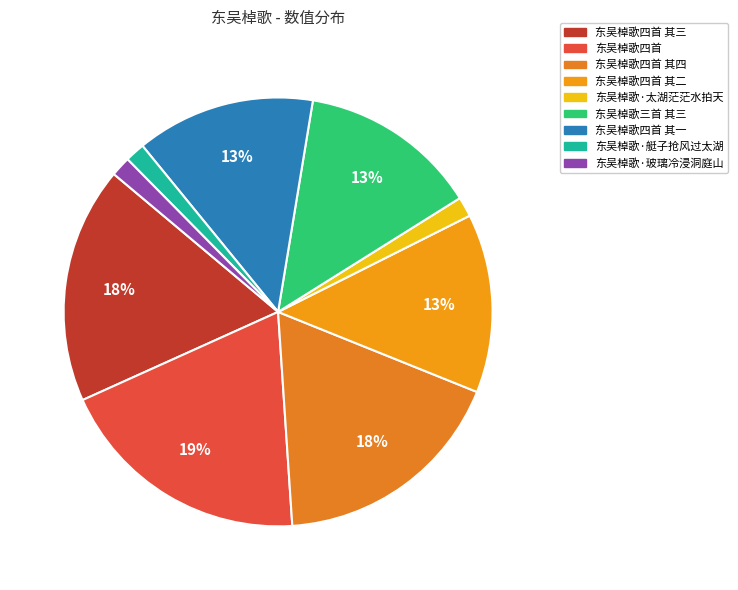

Is there a majority slice in this chart?

No